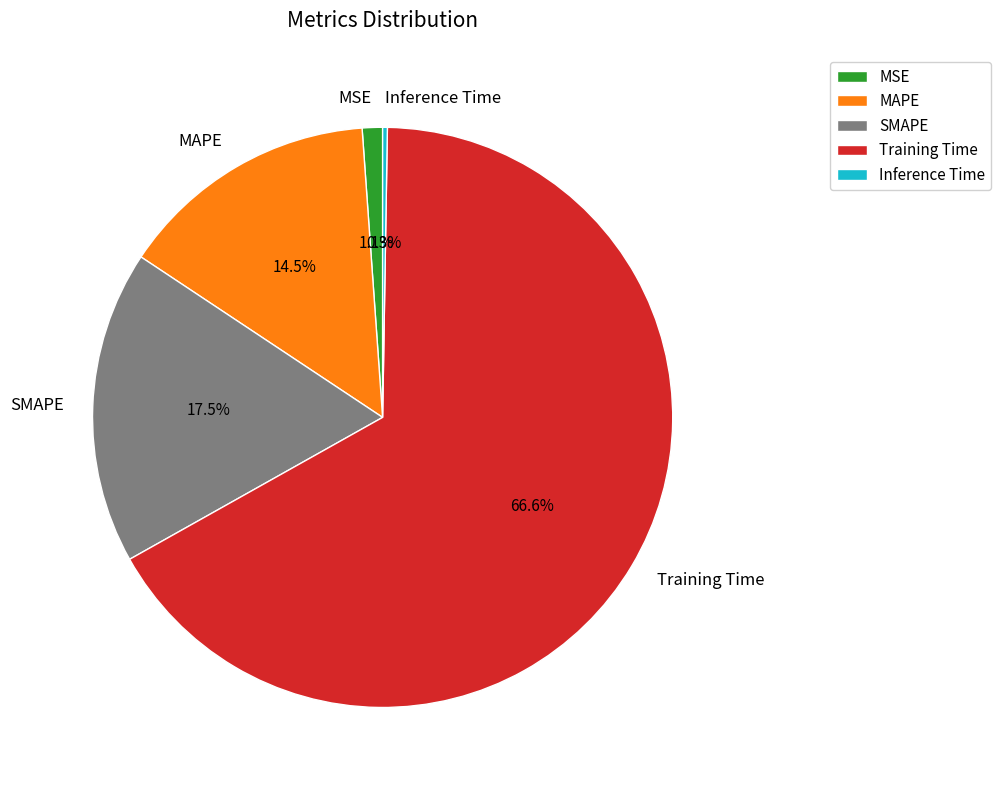

Does Training Time account for over 50% of the chart?

Yes